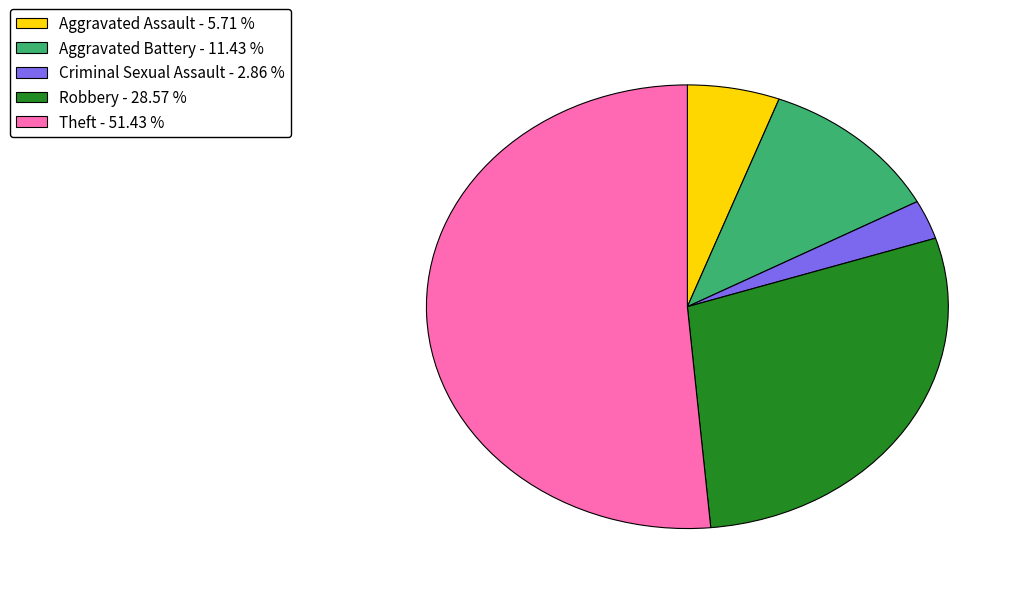

Combined, do Aggravated Battery - 11.43 % and Robbery - 28.57 % account for over 50%?

No